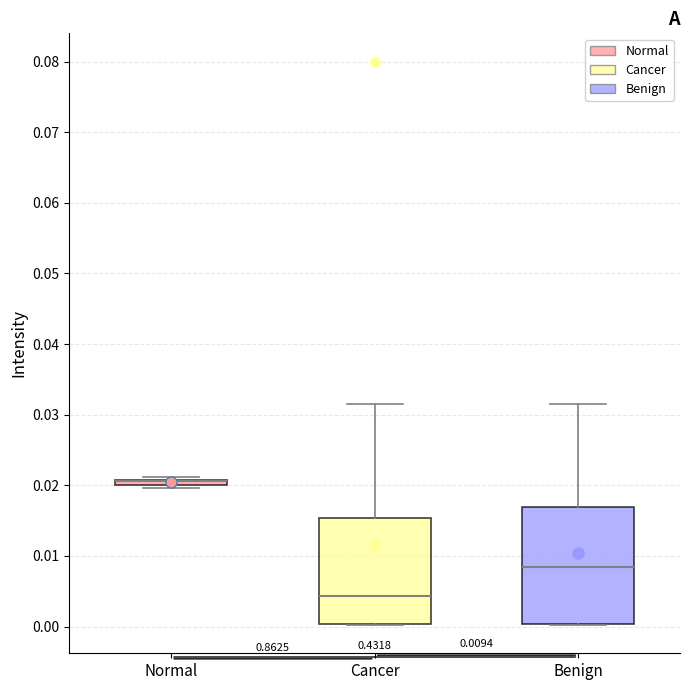

Which box is the tallest, from its lower edge to its upper edge?

Benign